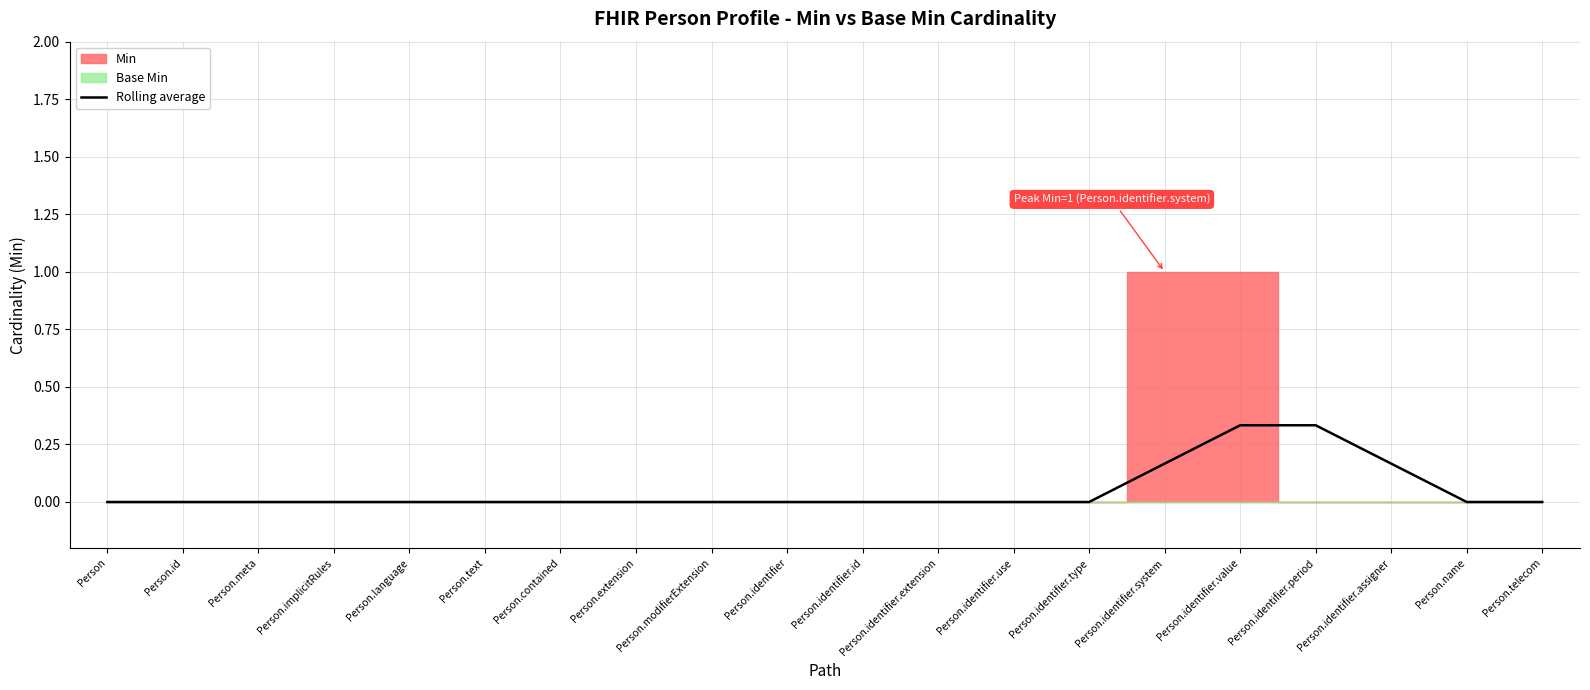

The Rolling average series shows 0.0 at Person.name. True or false?

True